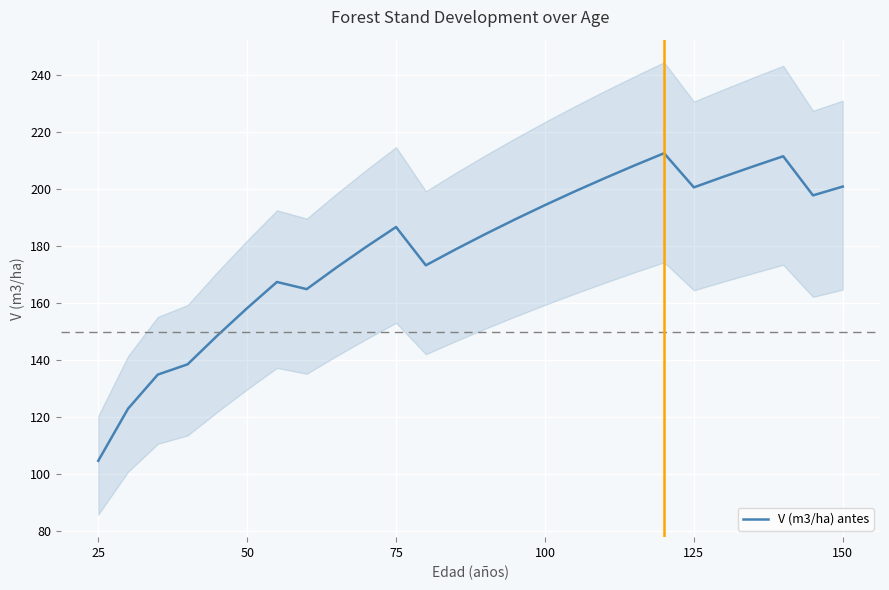

How many points are lower than both their immediate neighbors (excluding endpoints)?

4